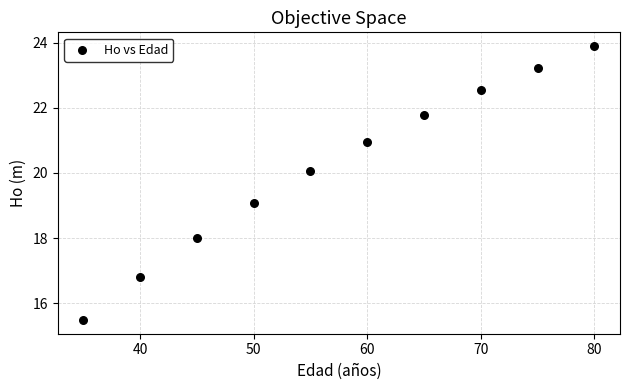

What is the average Y value?

20.2